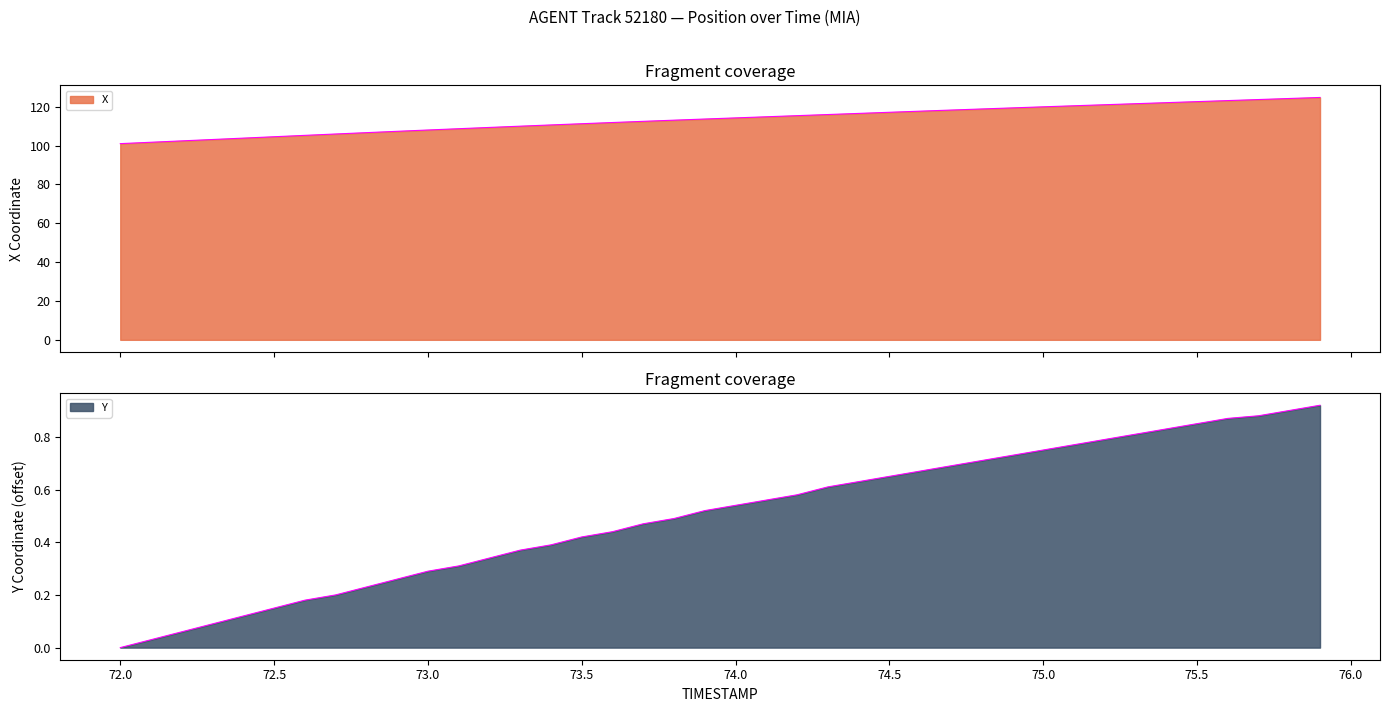

Where is X nearest to the value 112?

73.6